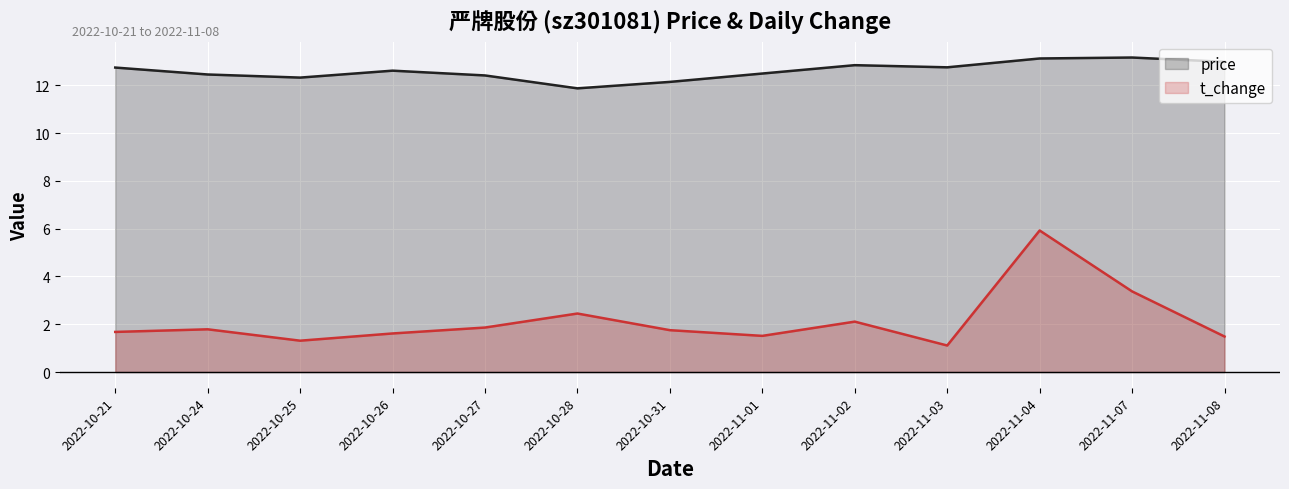

True or false: t_change and price cross at least once.

False